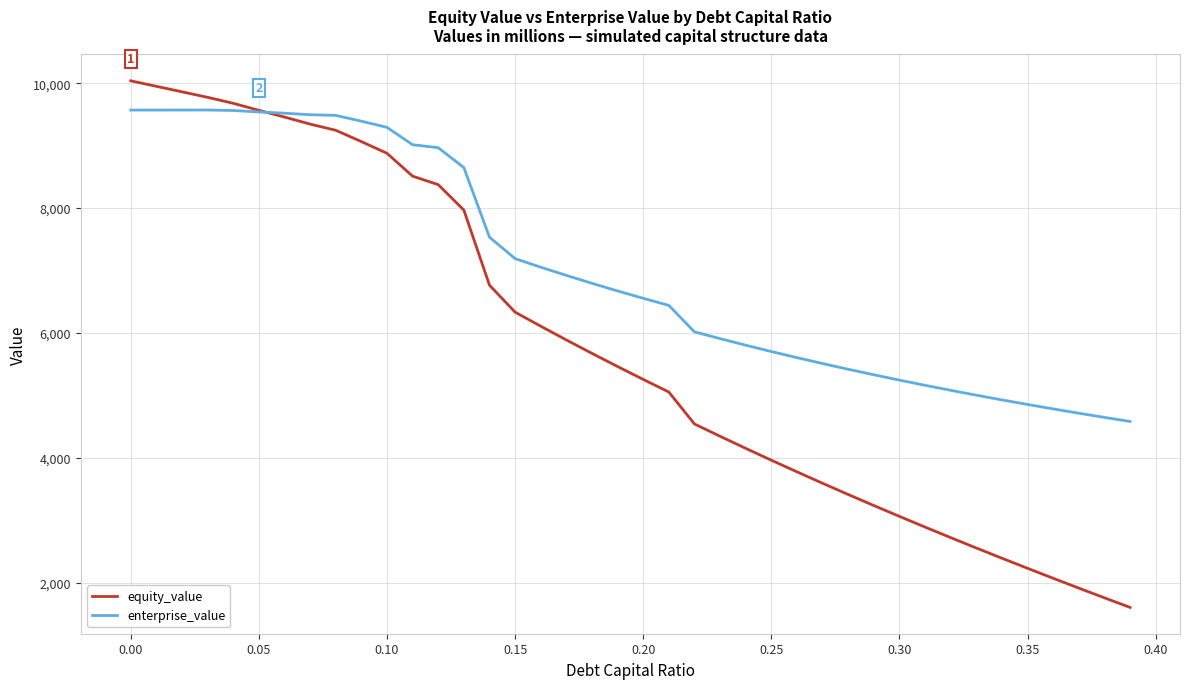

What is the lowest value of the equity_value series?

1602.4